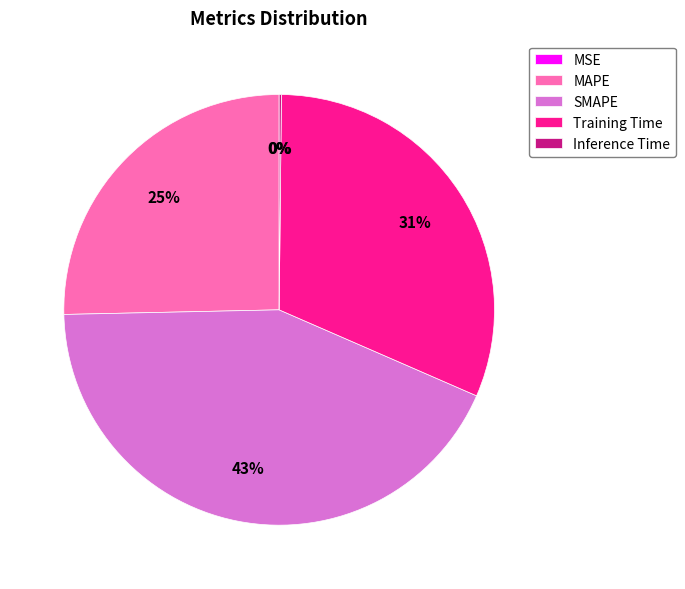

What is the largest slice in the pie chart?

SMAPE